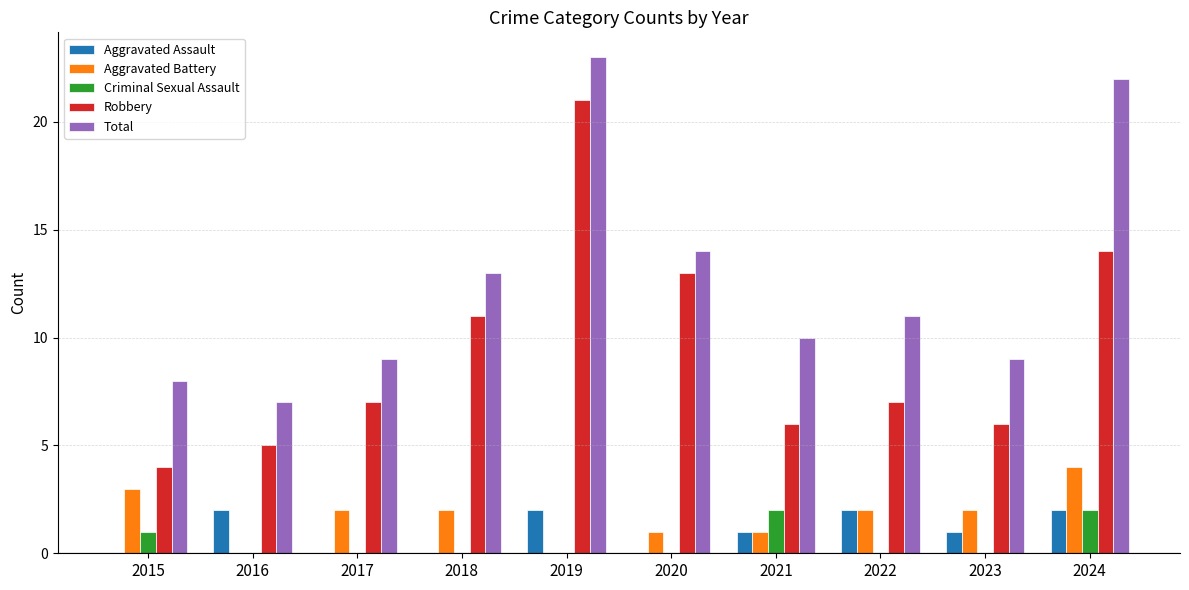

What is the highest value of the Total series?

23